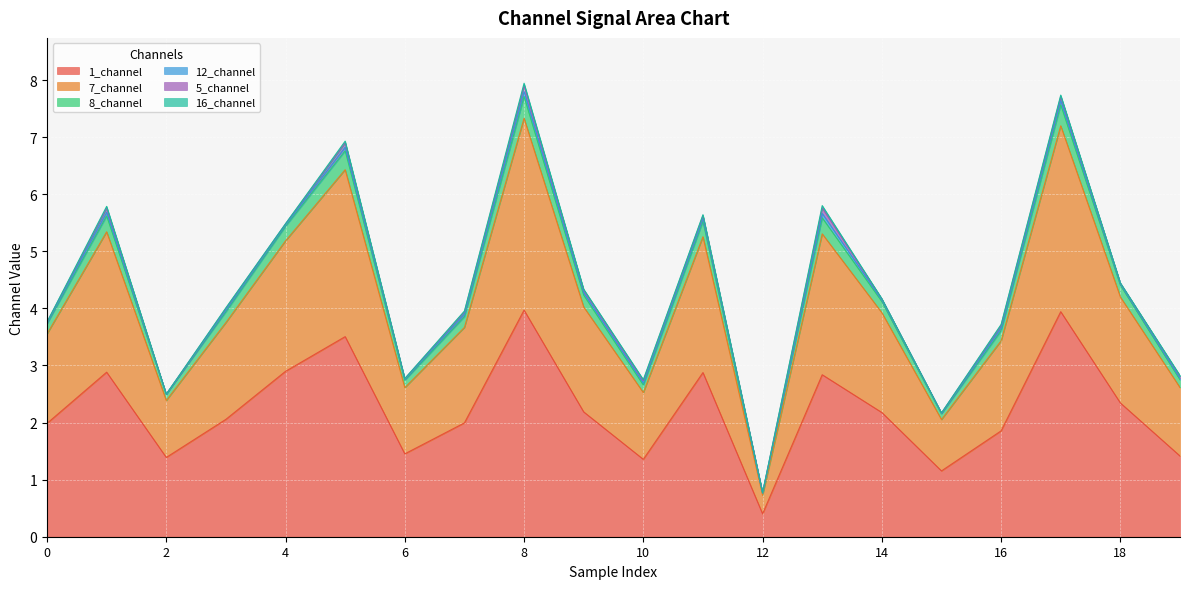

What is the lowest value of the 1_channel series?

0.4